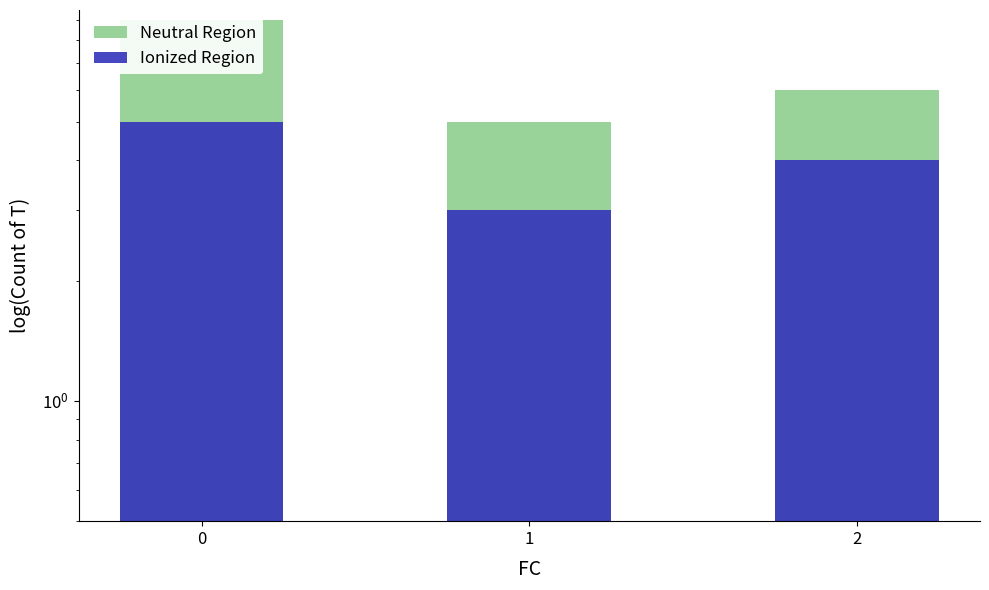

Where is Ionized Region nearest to the value 4?

2